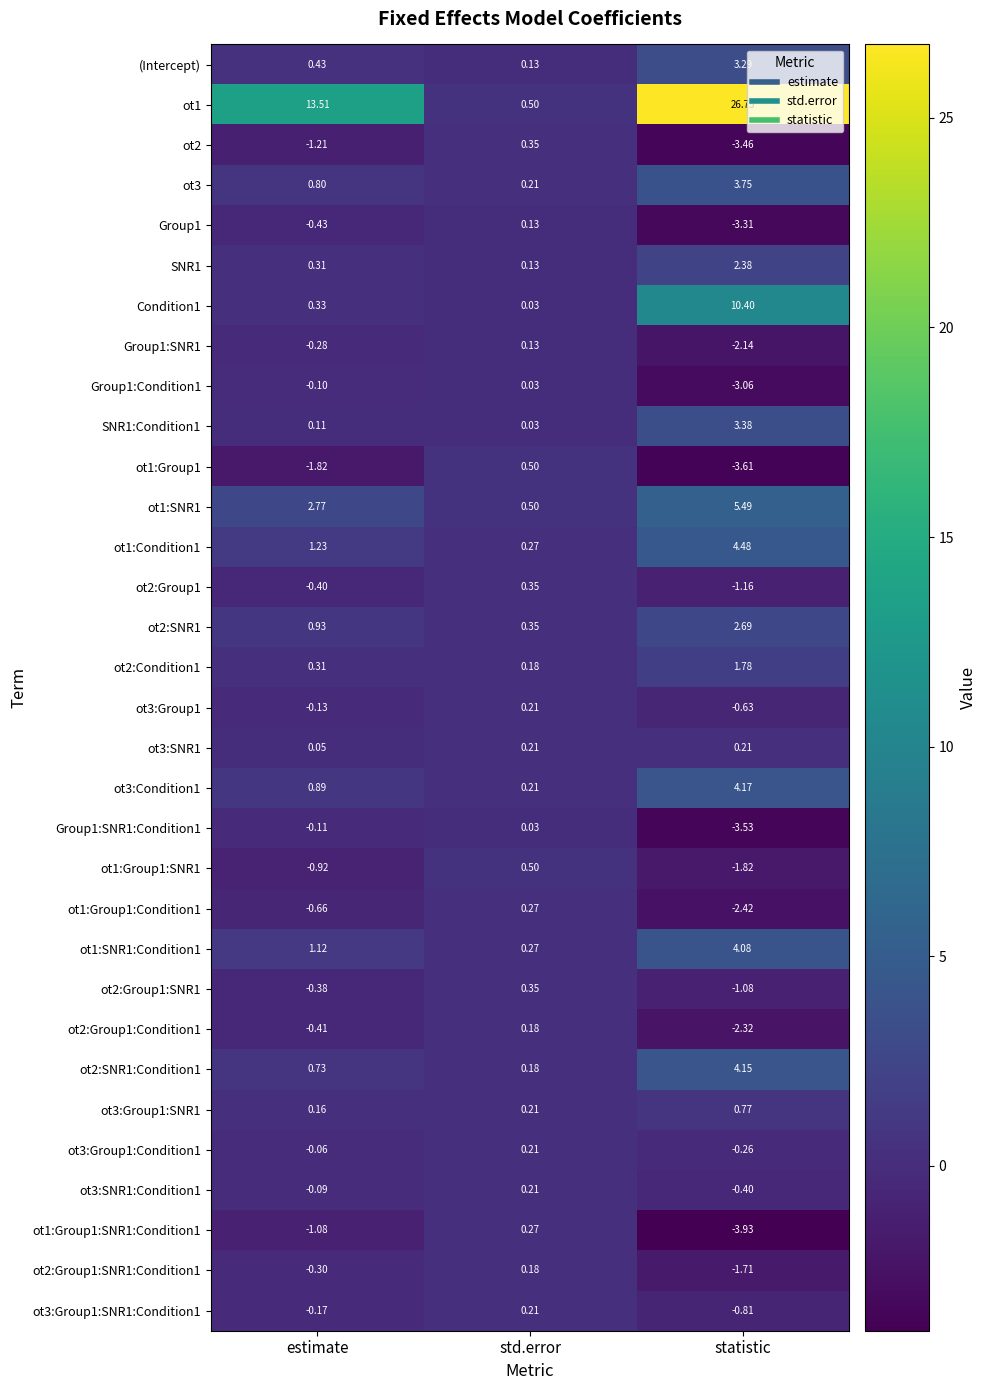

Which category has the highest value across all series?

statistic